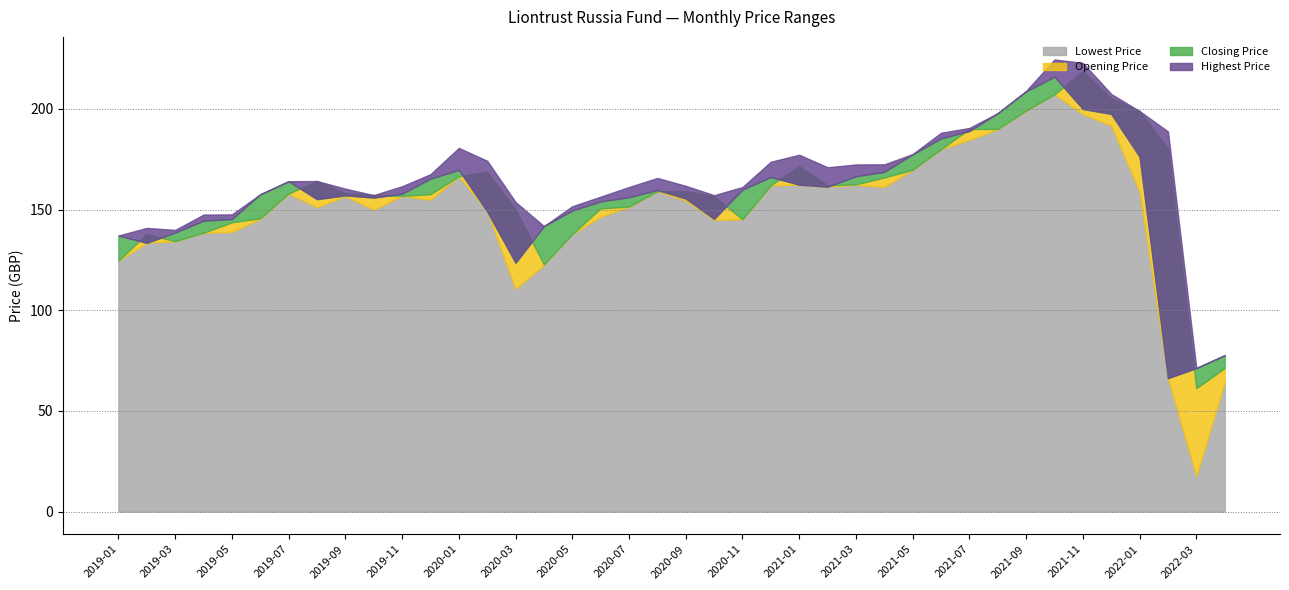

Between which two adjacent categories do Opening Price and Closing Price first intersect?

2019-01 and 2019-02